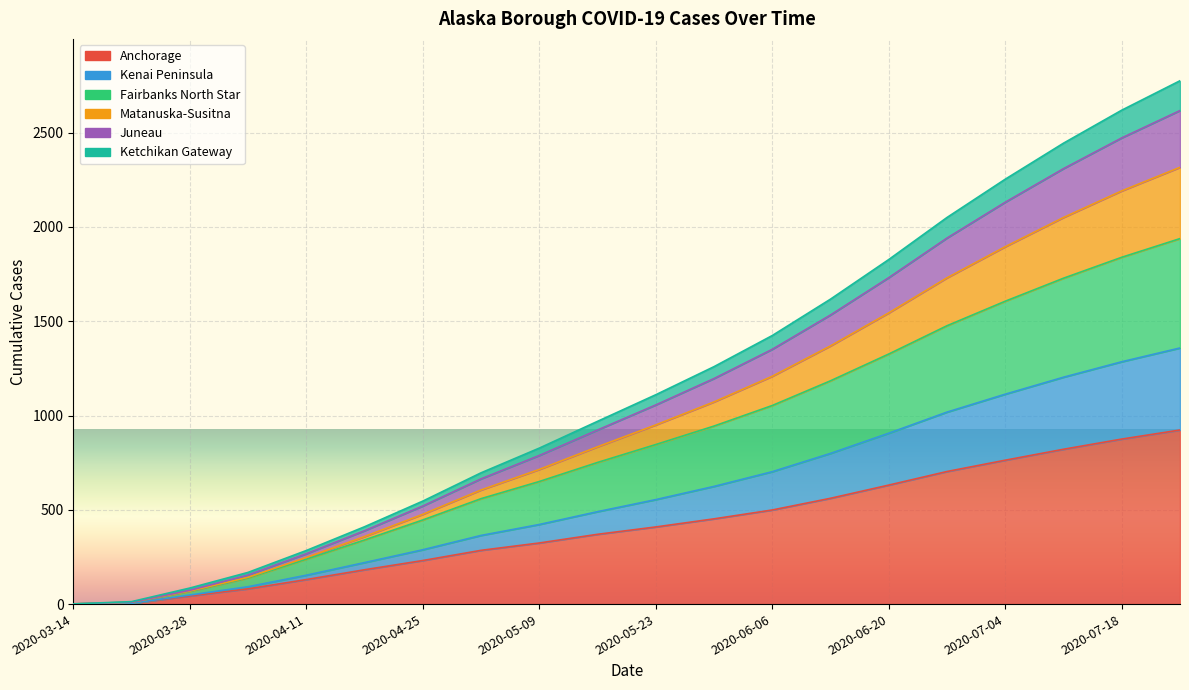

True or false: Ketchikan Gateway and Anchorage intersect in this chart.

False